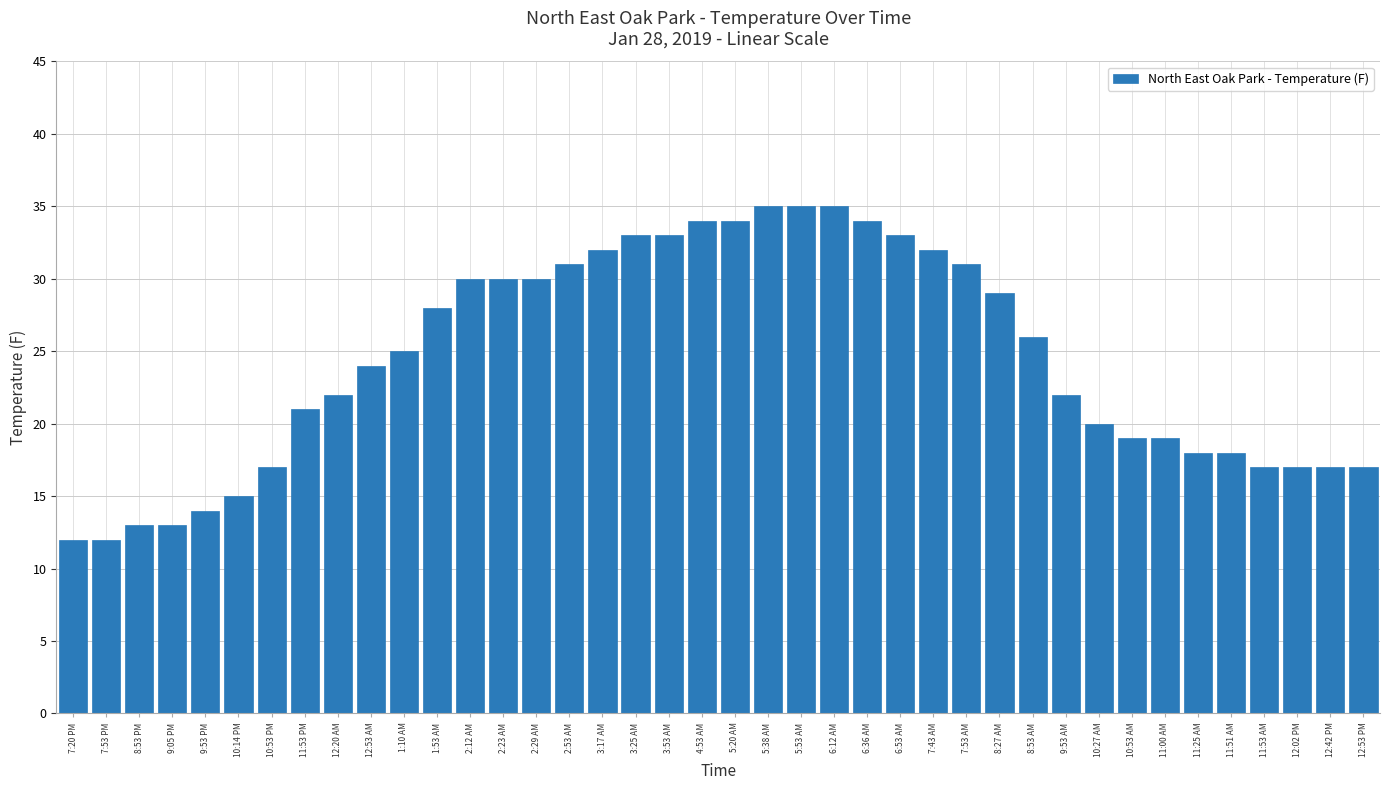

How many values are below 25?

20